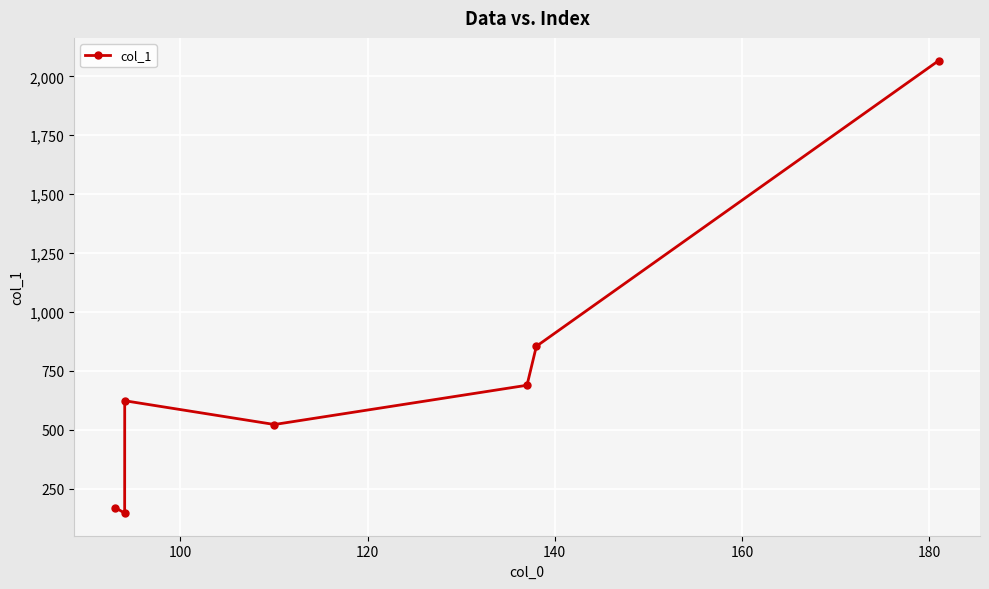

How many values are below 623?

3